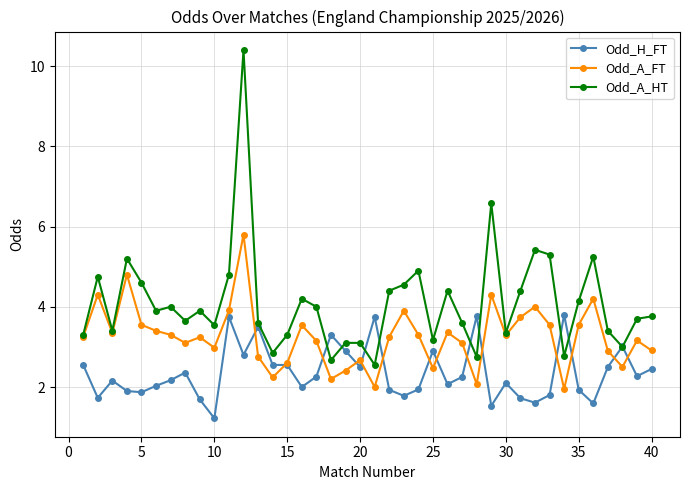

How many data points does each series have?

40